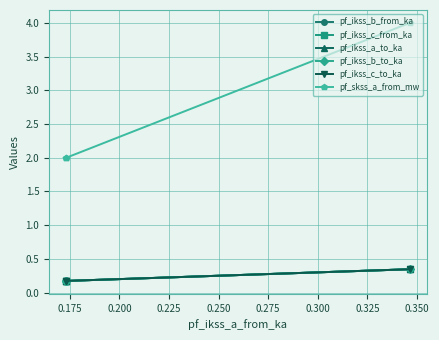

How many lines are shown in the chart?

6